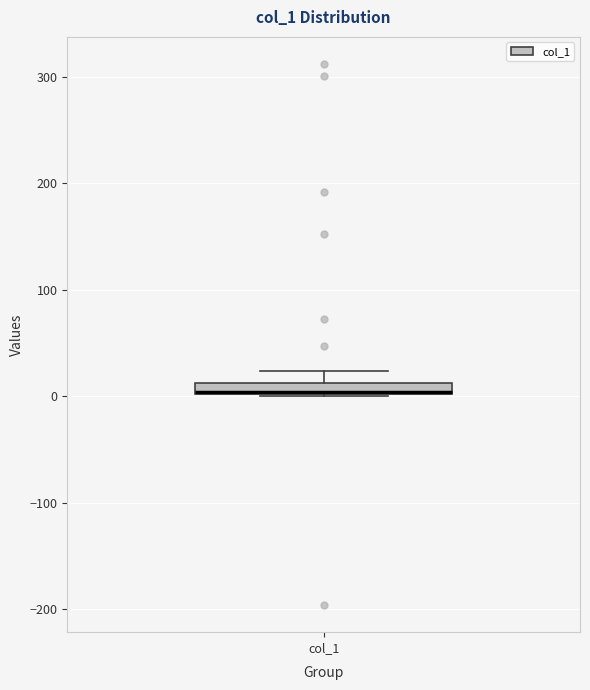

Where is the lower edge of the box for col_1 on the y-axis? The values are not printed on the chart, so give them approximately, as read against the axis.

0